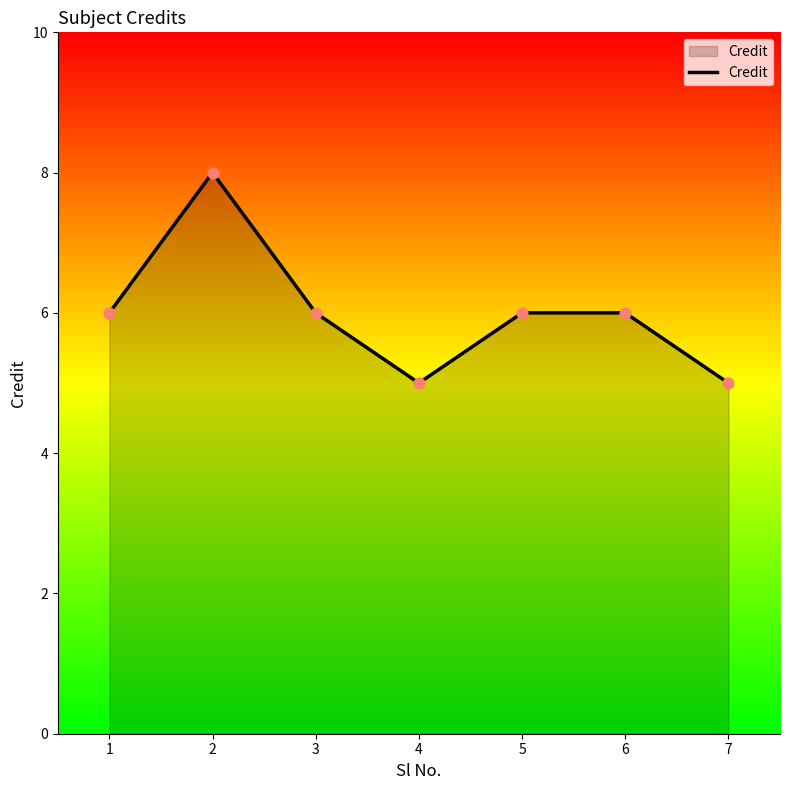

What is the change in value from 2 to 7?

-3